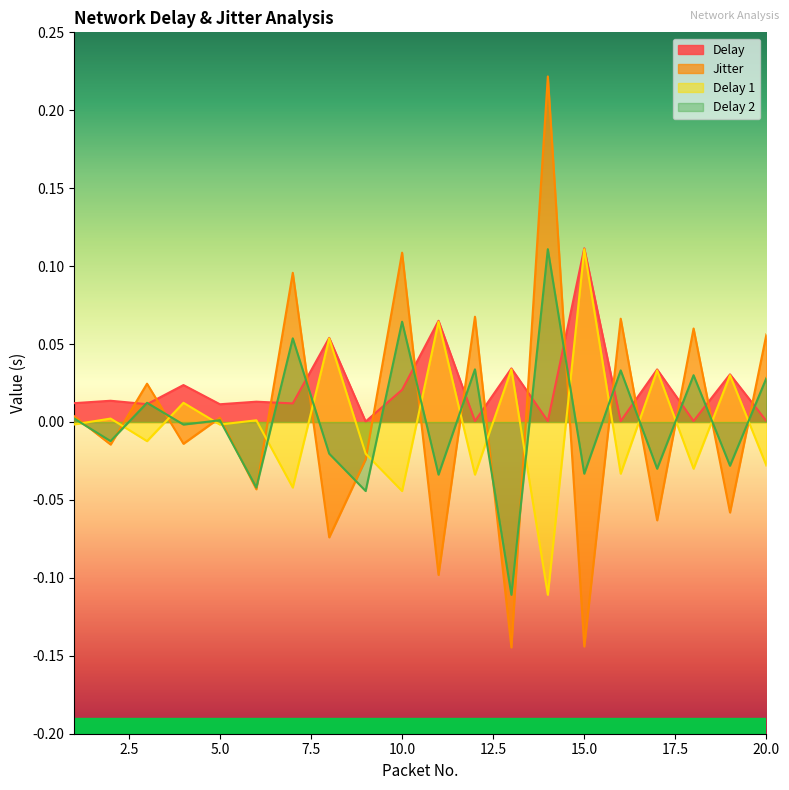

Rank the series at 19 from highest to lowest value.

Delay, Delay 1, Delay 2, Jitter